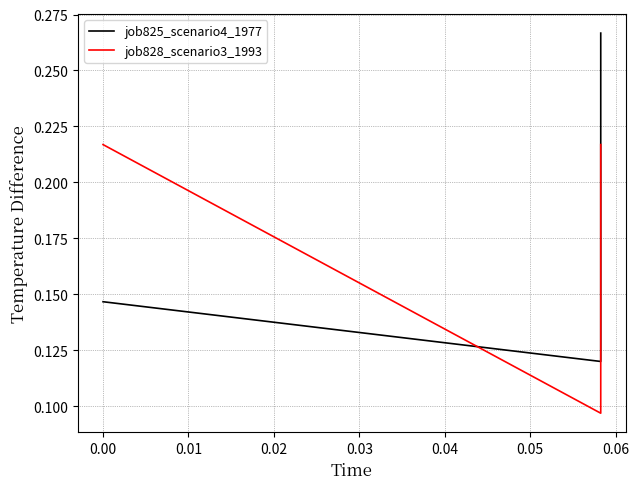

What is the label of the 3rd point from the left?

0.01